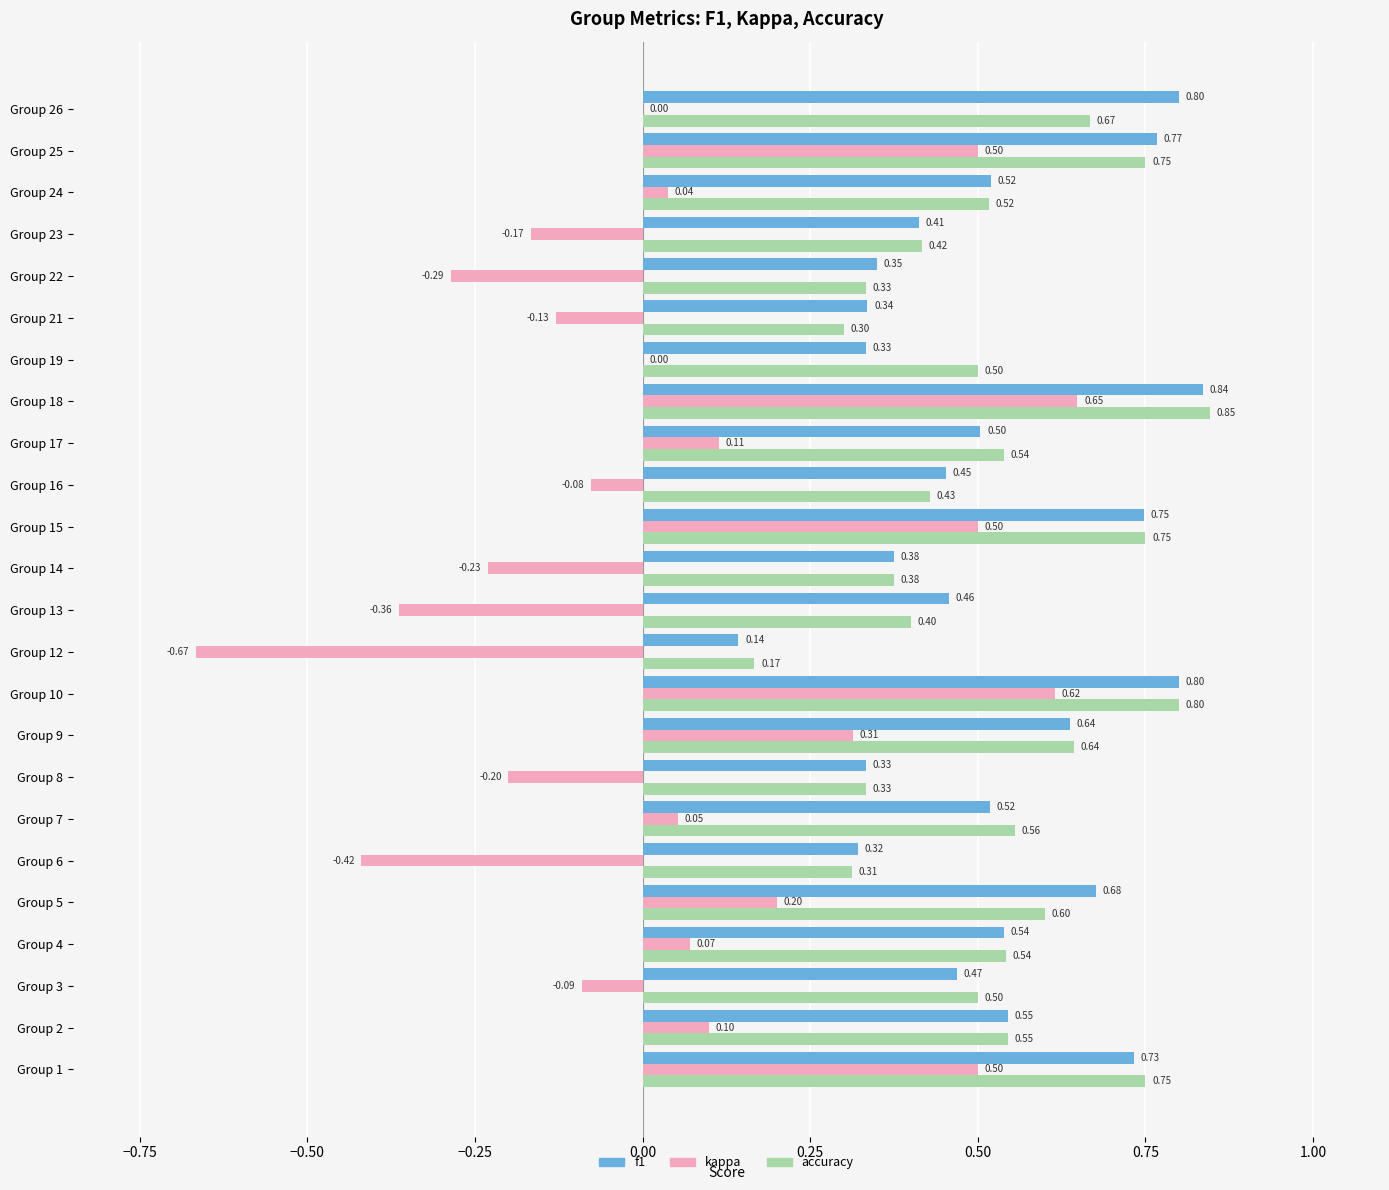

Between Group 19 and Group 24, which series saw the biggest shift?

f1